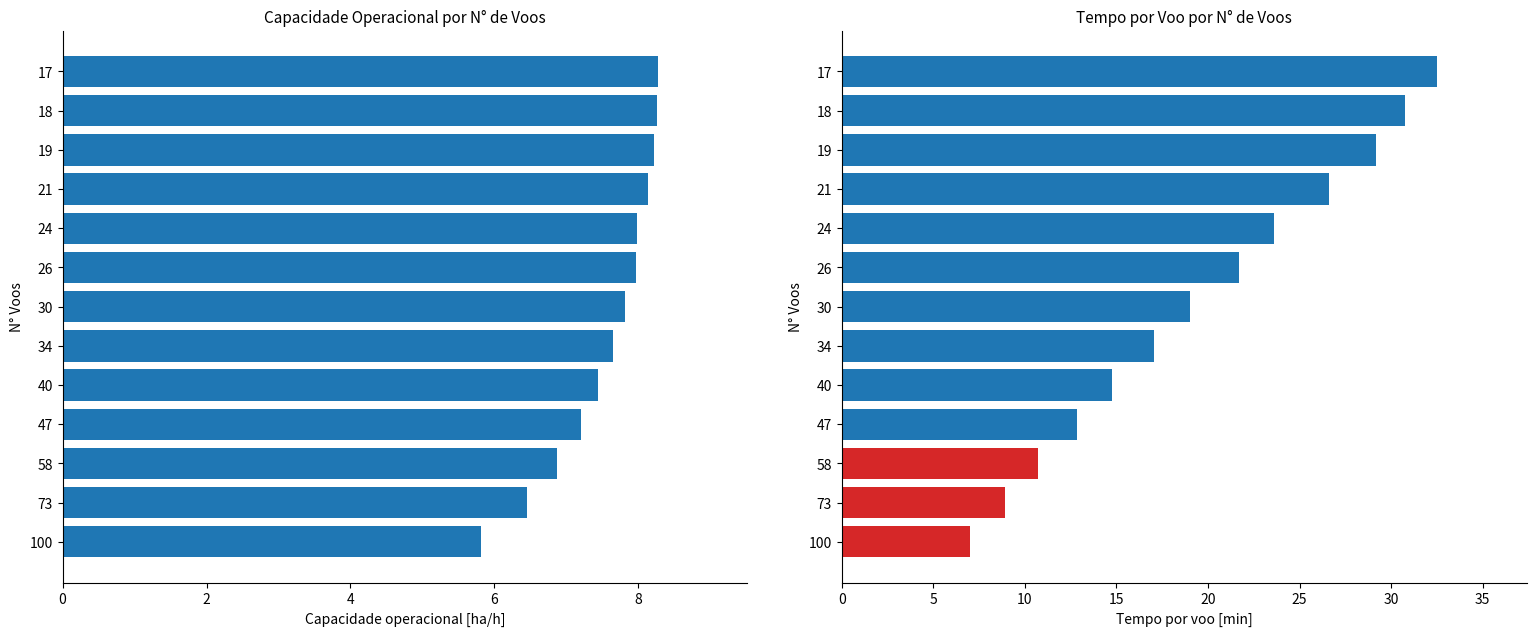

List the series in order of their overall mean, lowest first.

Capacidade operacional [ha/h], Tempo por voo [min]